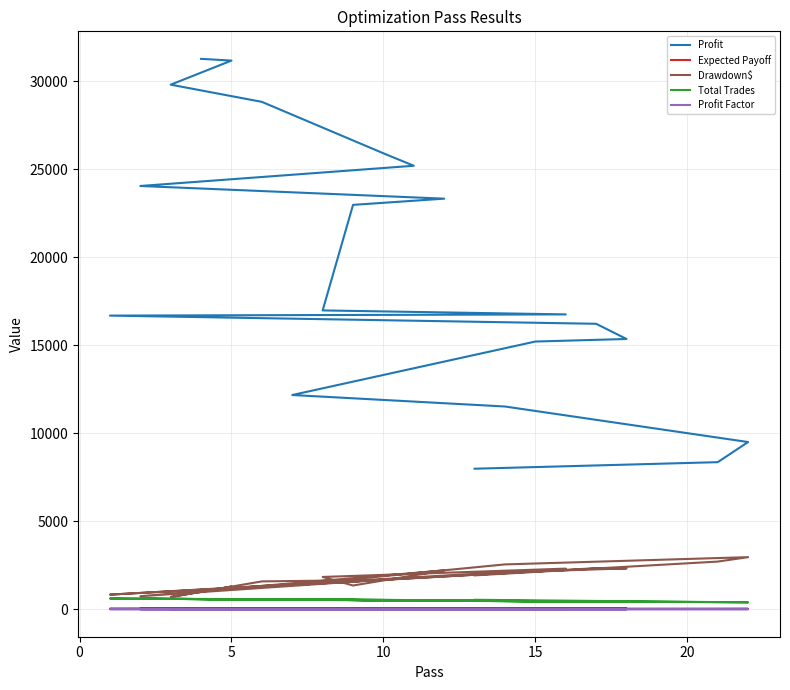

In Expected Payoff, how many points are higher than both neighbors (excluding endpoints)?

5